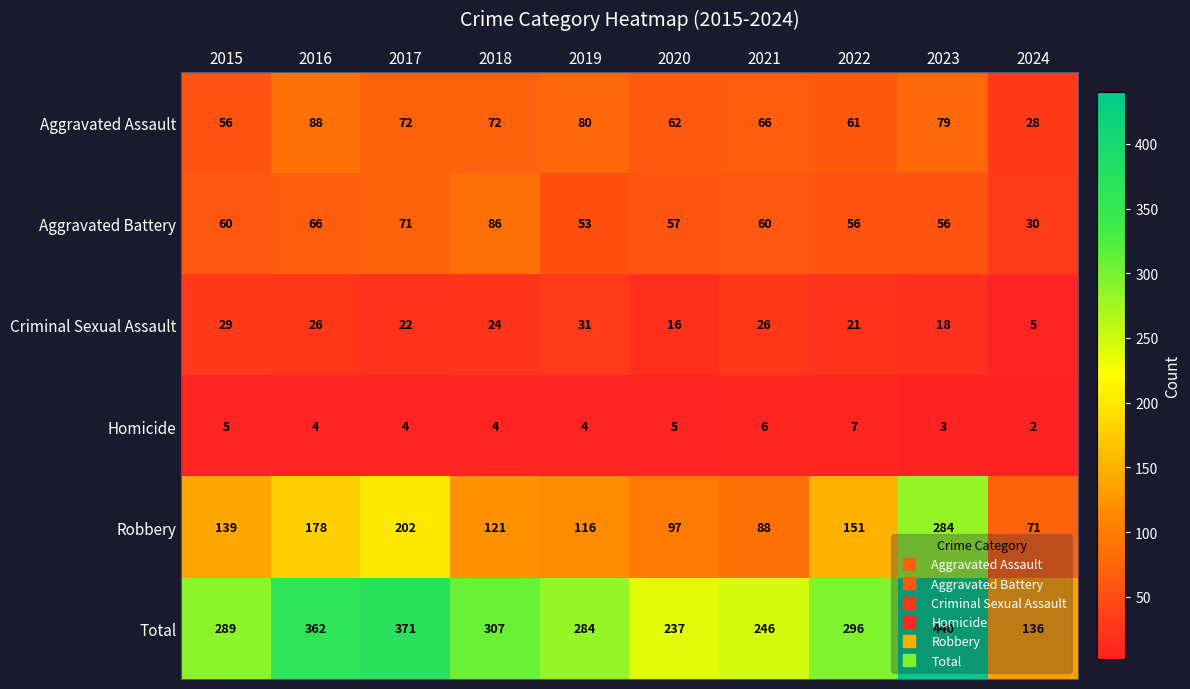

At which category does the chart reach its peak across all series?

2023